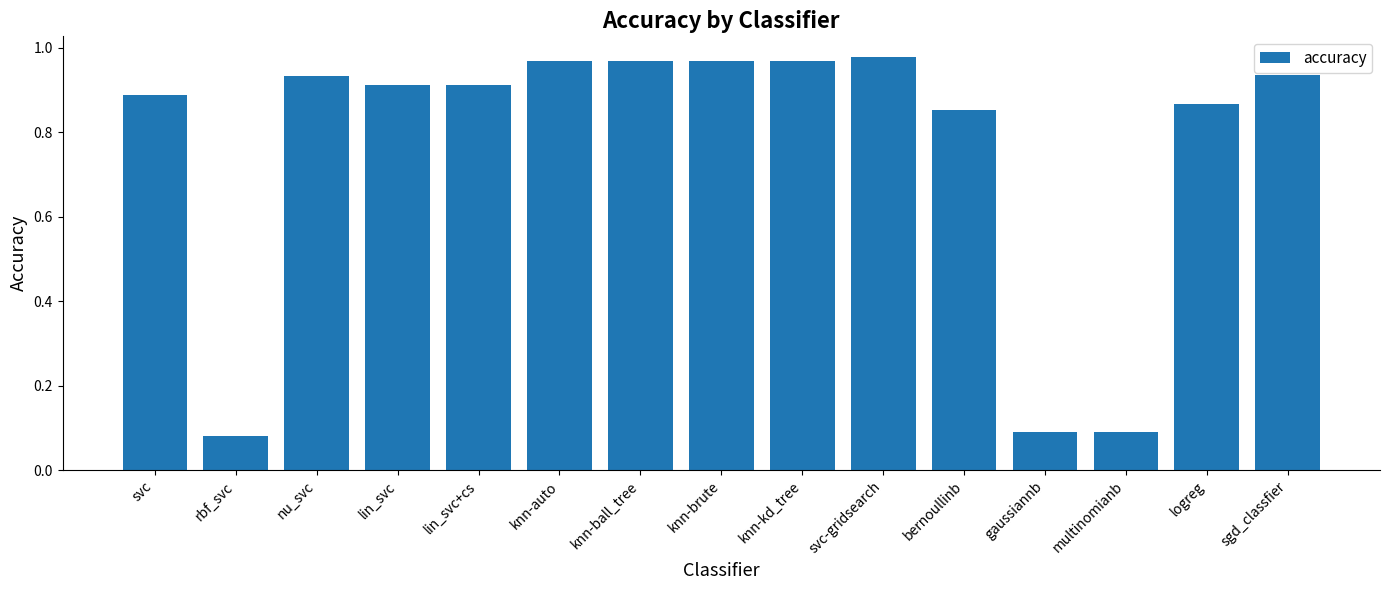

Which category has the lowest value across all series?

rbf_svc